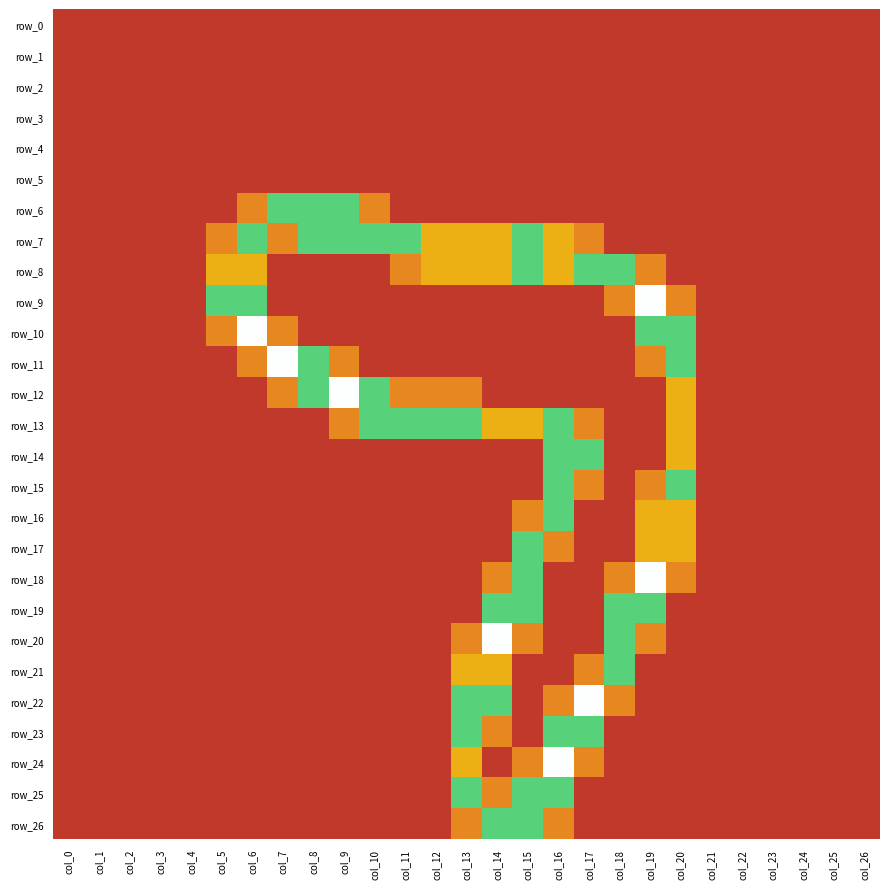

Count the row_14 values in the range 0 to 1.

25